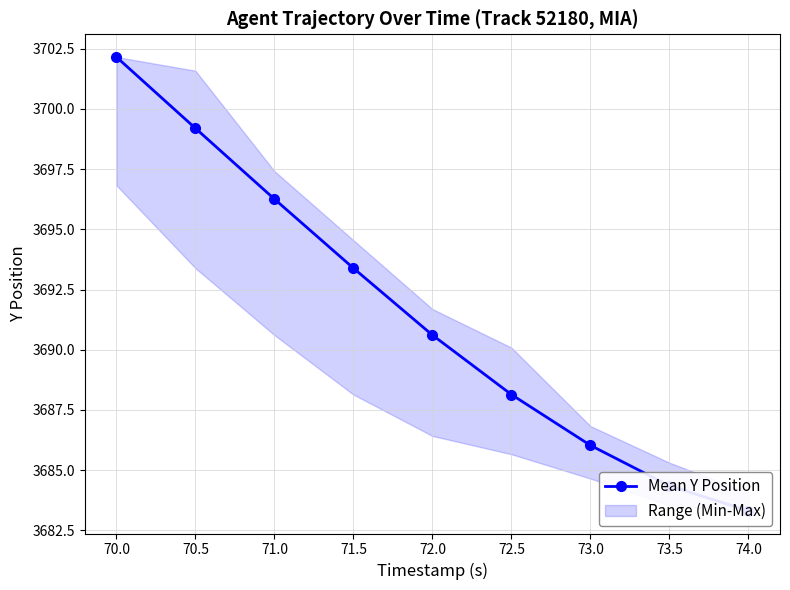

What is the difference between the maximum and minimum values?

18.8